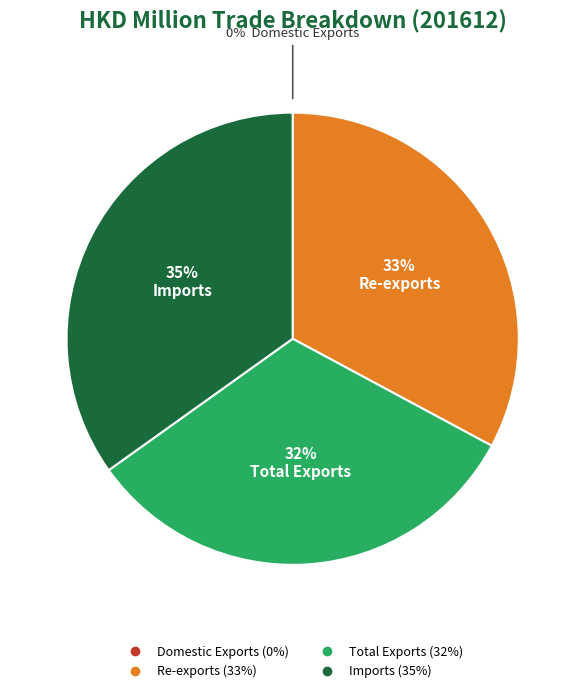

Which category has the biggest portion of the pie?

Imports